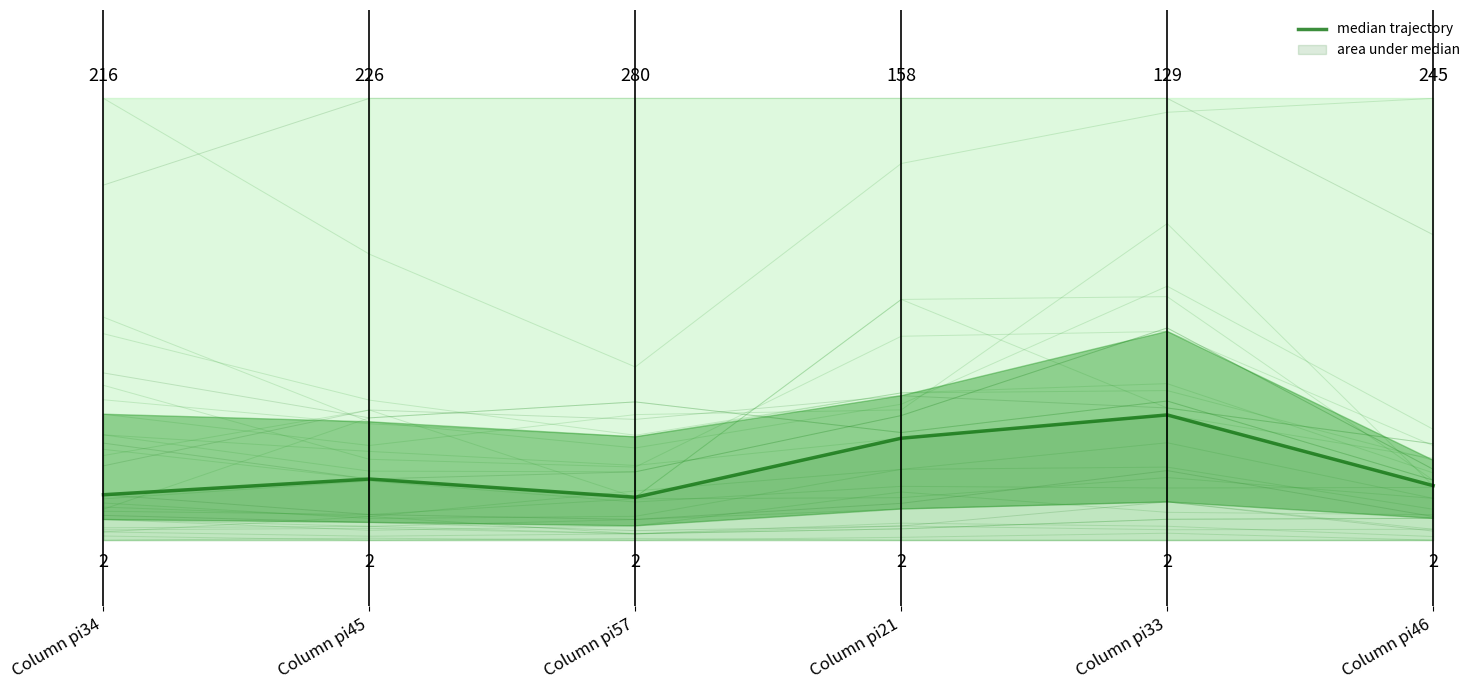

List the labels in order of value, largest first.

Column pi33, Column pi21, Column pi45, Column pi46, Column pi34, Column pi57